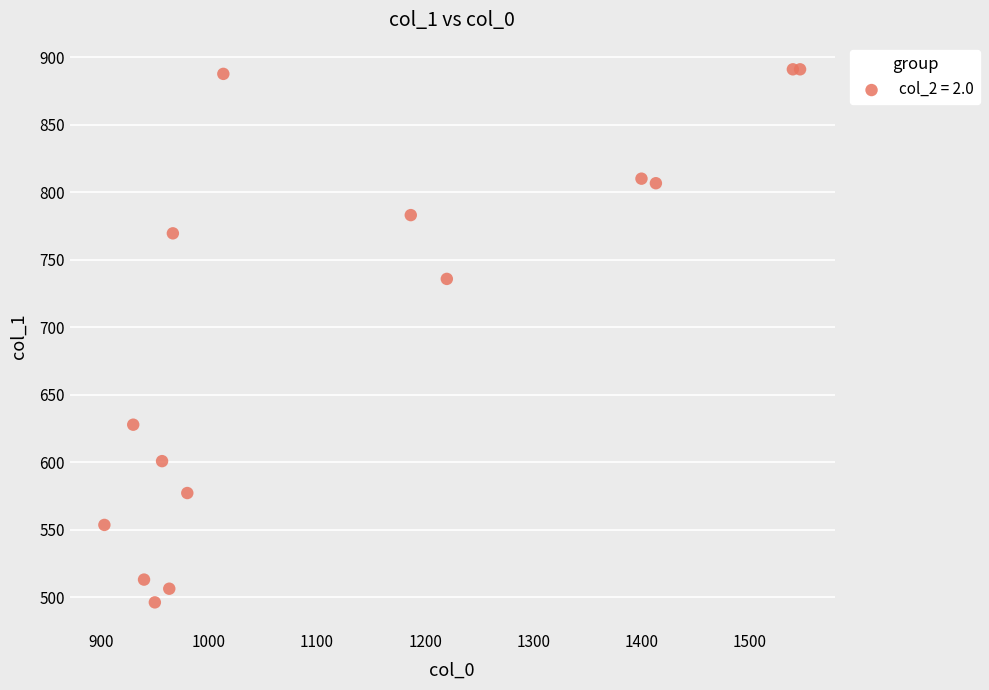

What Y value in the scatter plot is closest to 693?

735.8